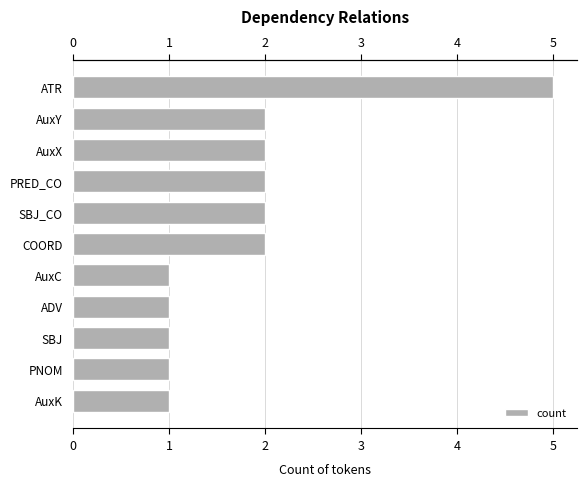

What is the minimum value shown in the chart?

1